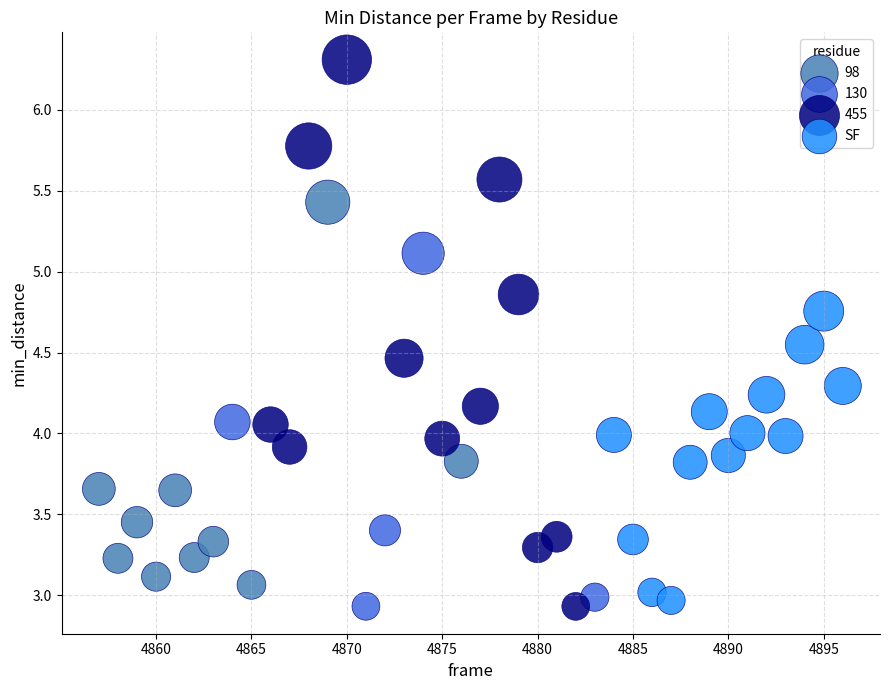

Which series reaches the maximum Y coordinate?

455